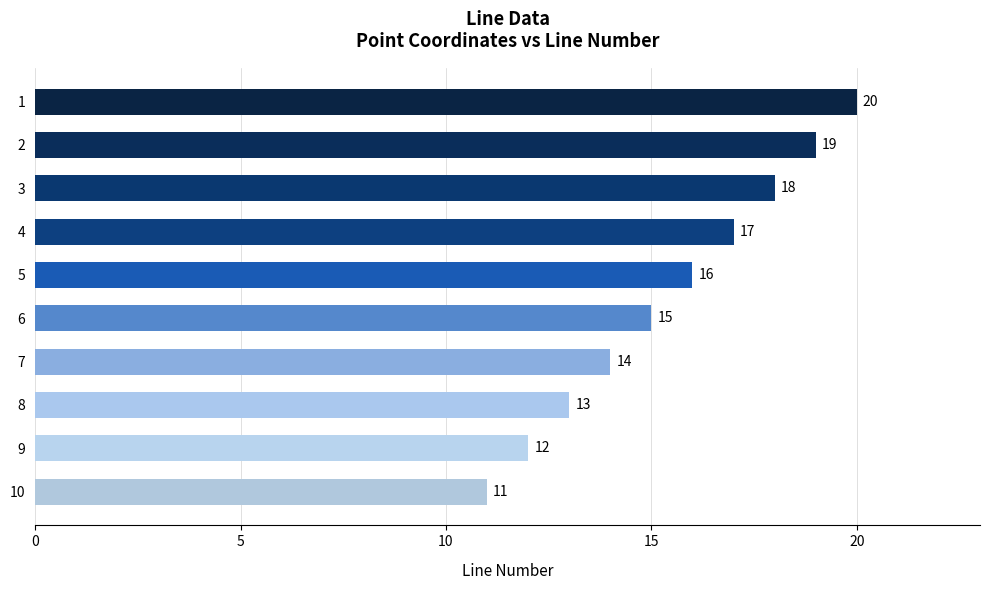

Is it true that the value at 8 is 13?

True